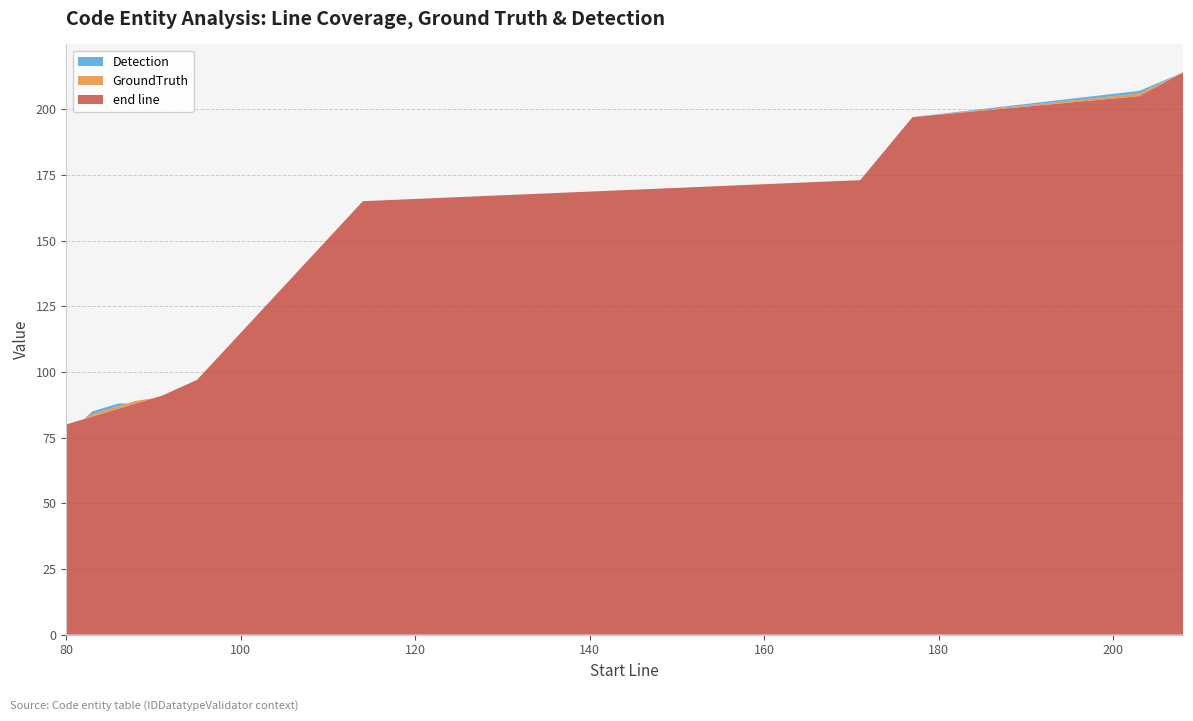

Reading right to left, what are all the values shown in this chart?

end line: 214	205	197	173	165	97	91	90	88	87	86	83	82	81	80
GroundTruth: 0	1	0	0	0	0	0	0	1	1	1	1	0	0	0
Detection: 0	1	0	0	0	0	0	0	0	0	1	1	0	0	0